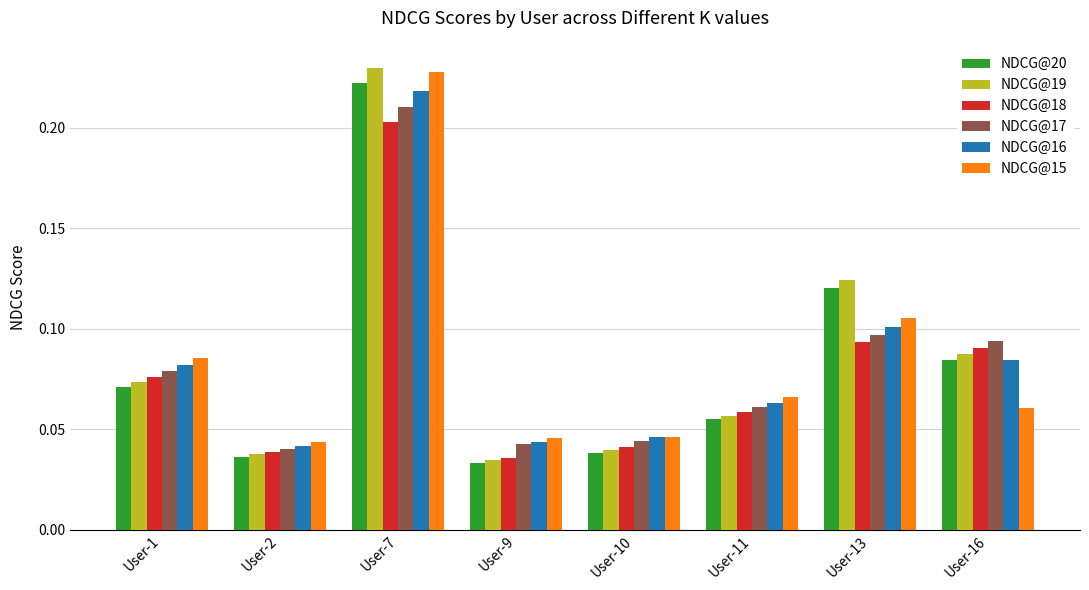

Are the bars grouped side by side (vs. stacked)?

Yes